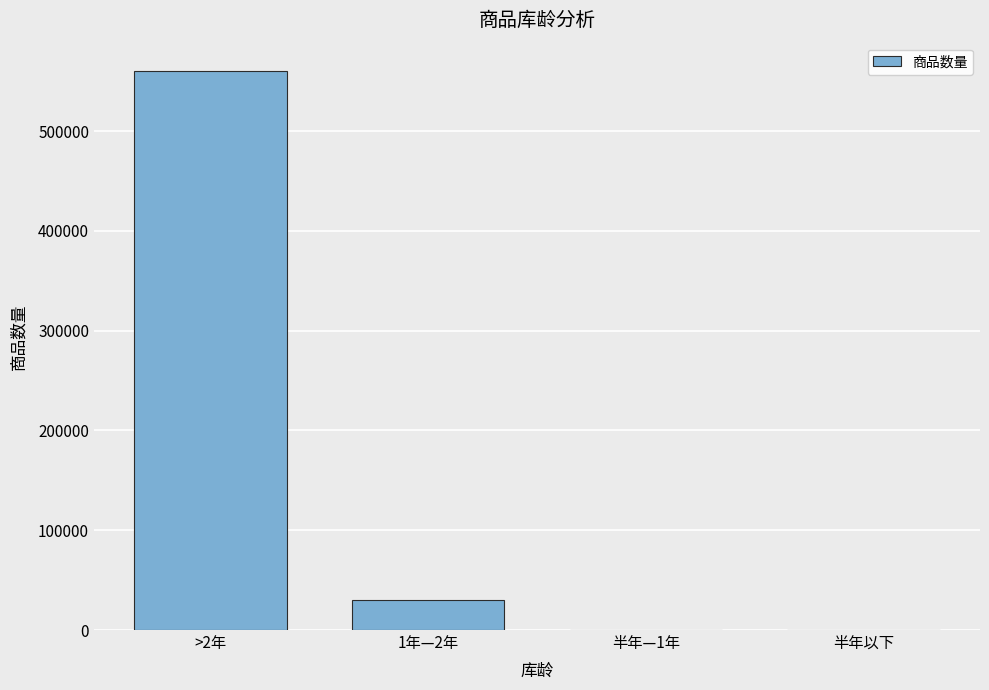

How many distinct data groups are displayed?

1